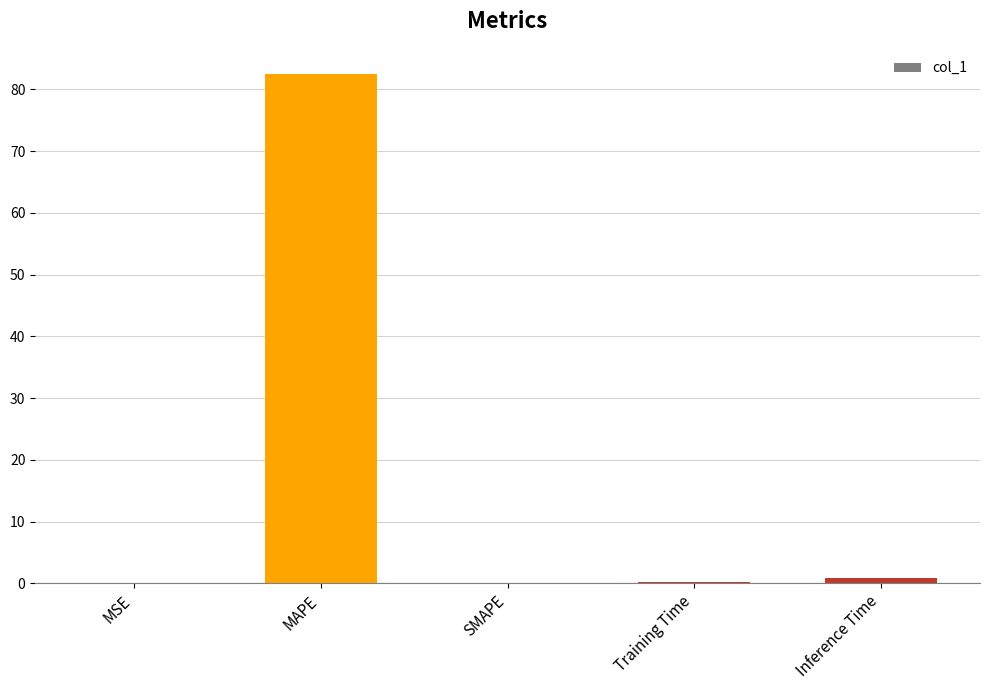

Is it true that the value at MAPE is 135.0?

False